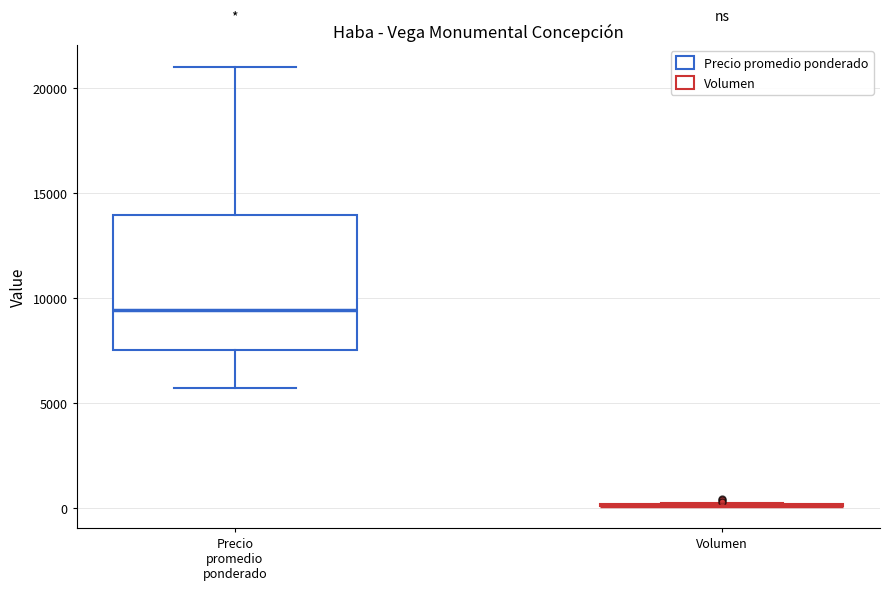

Which box is the tallest, from its lower edge to its upper edge?

Precio promedio ponderado